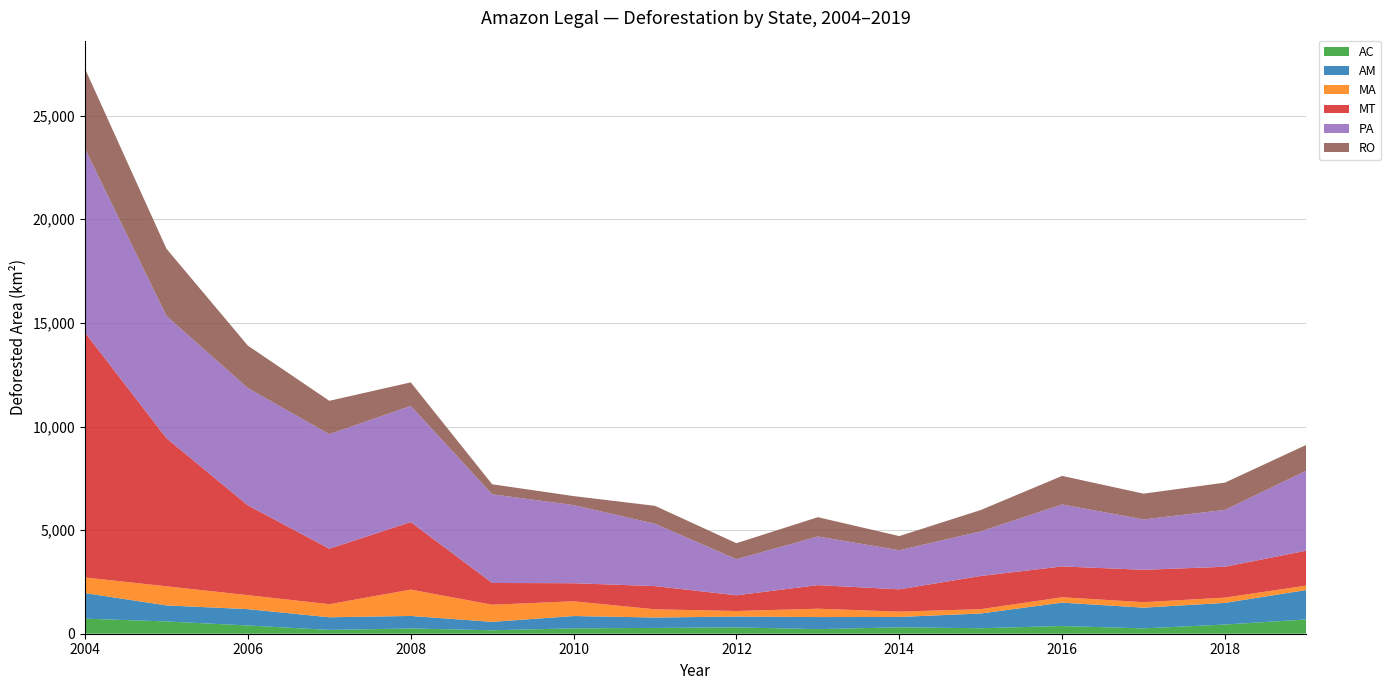

Reading left to right, transcribe all the data shown in this chart.

AC: 728	592	398	184	254	167	259	280	305	221	309	264	372	257	444	688
AM: 1232	775	788	610	604	405	595	502	523	583	500	712	1129	1001	1045	1421
MA: 755	922	674	631	1271	828	712	396	269	403	257	209	258	265	253	215
MT: 11814	7145	4333	2678	3258	1049	871	1120	757	1139	1075	1601	1489	1561	1490	1685
PA: 8870	5899	5659	5526	5607	4281	3770	3008	1741	2346	1887	2153	2992	2433	2744	3862
RO: 3858	3244	2049	1611	1136	482	435	865	773	932	684	1030	1376	1243	1316	1245